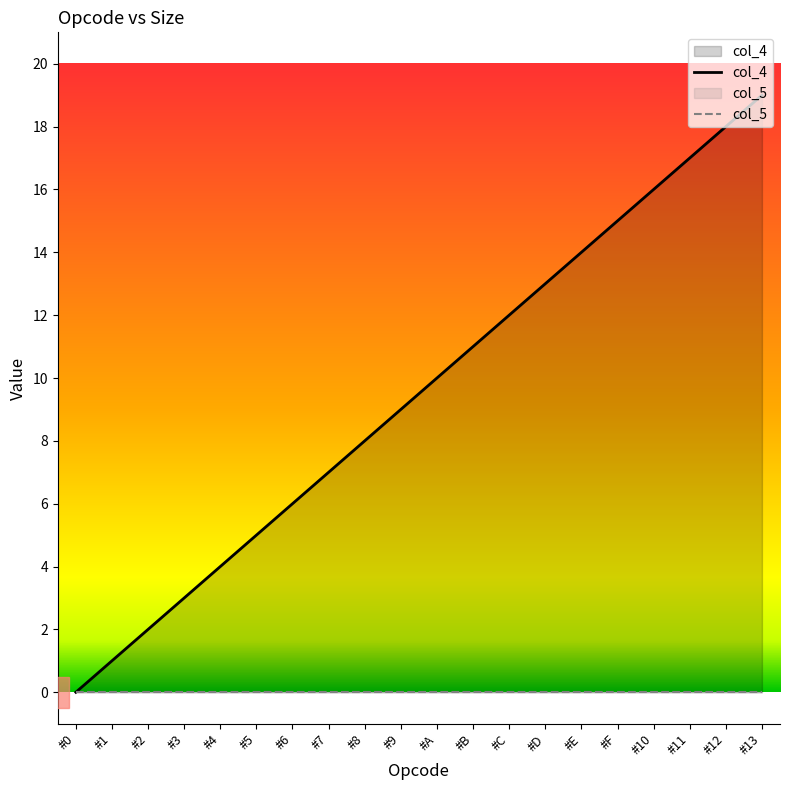

What is the sum of all values?

190